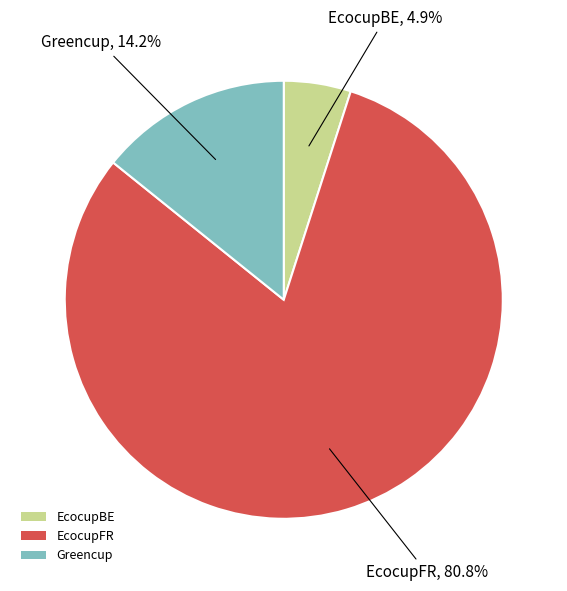

Between Greencup and EcocupBE, which is larger?

Greencup